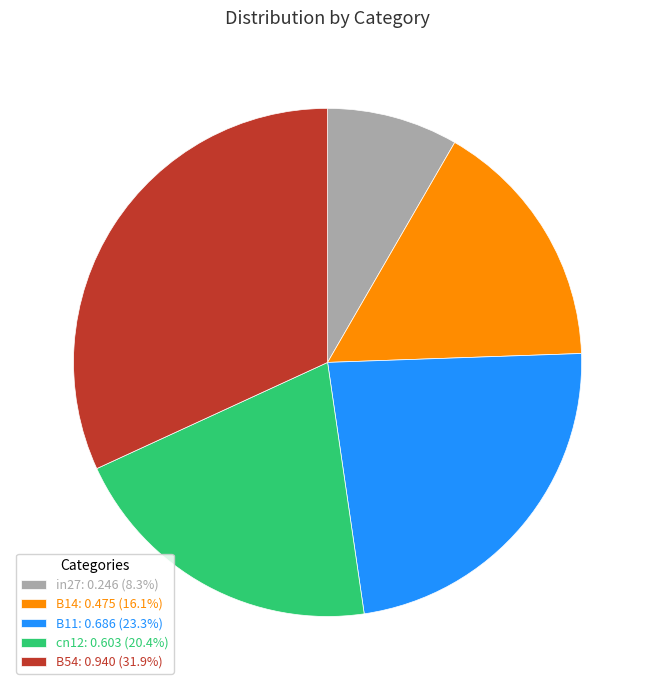

Rank the categories by value from highest to lowest.

B54, B11, cn12, B14, in27